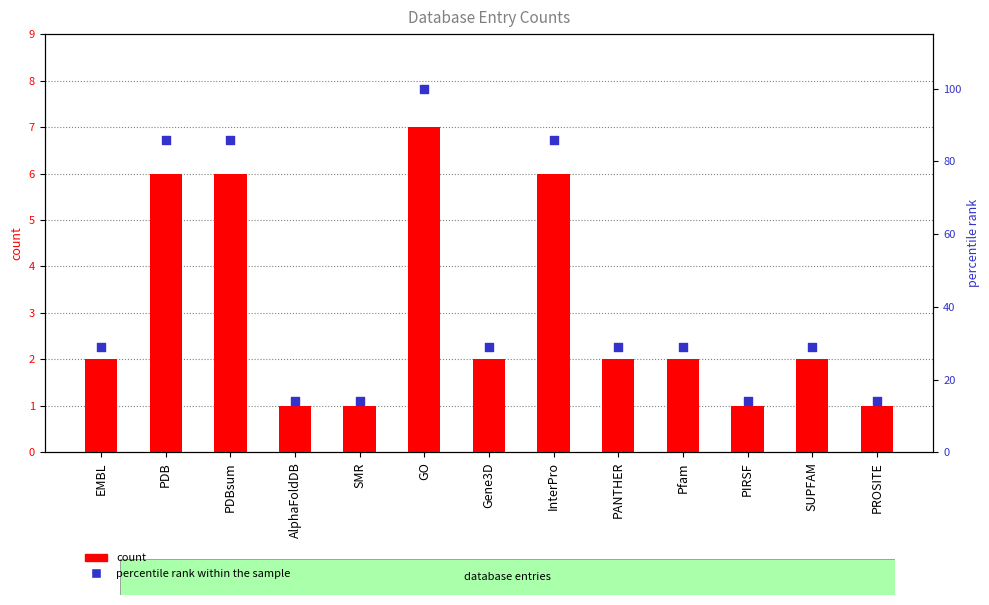

At how many categories does at least one series exceed 41?

4